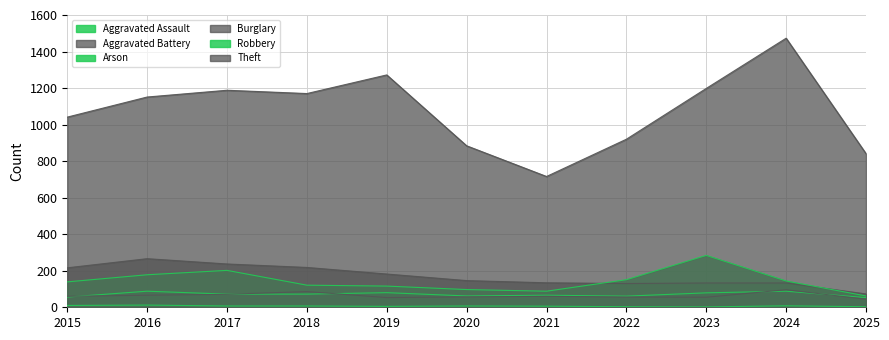

What is the total value across all series at 2017?

1777